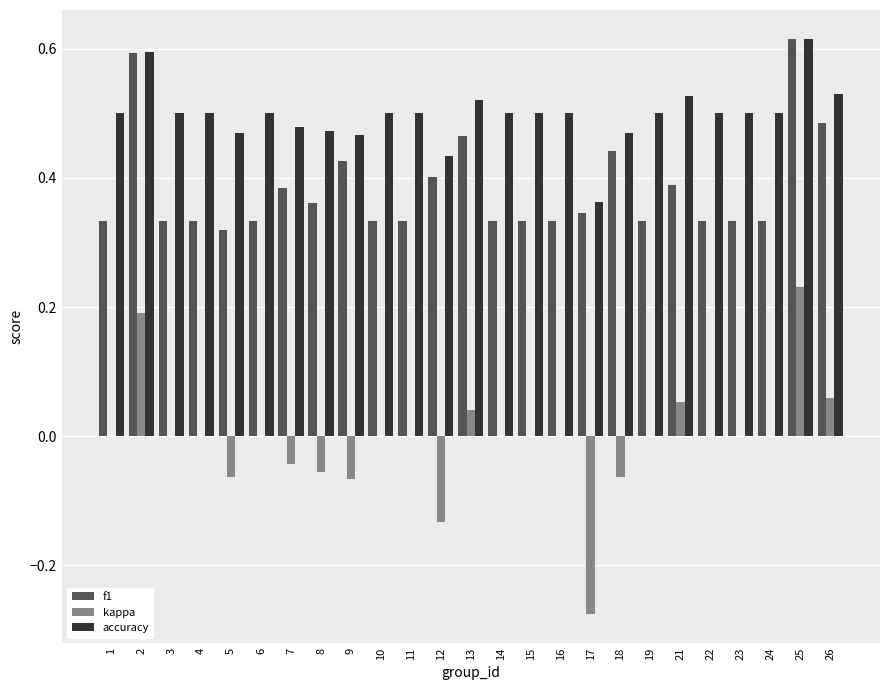

How many groups of bars are there?

25